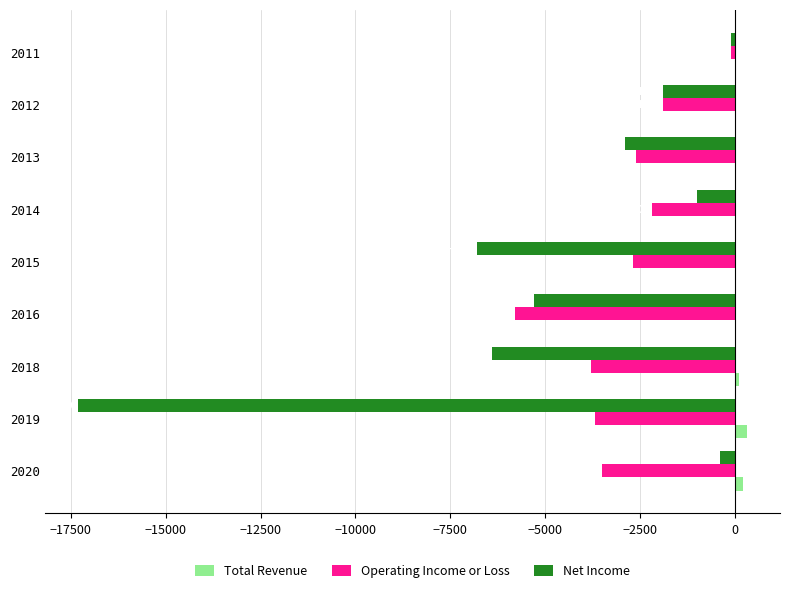

What is the maximum value shown in the chart?

300